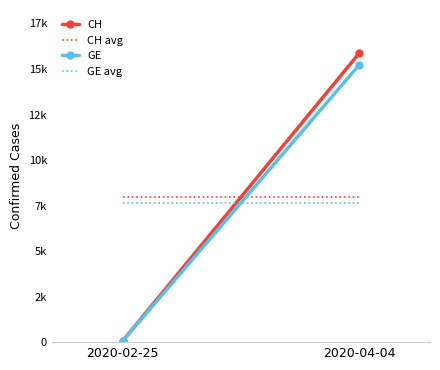

Which series has the largest range (max minus min)?

CH